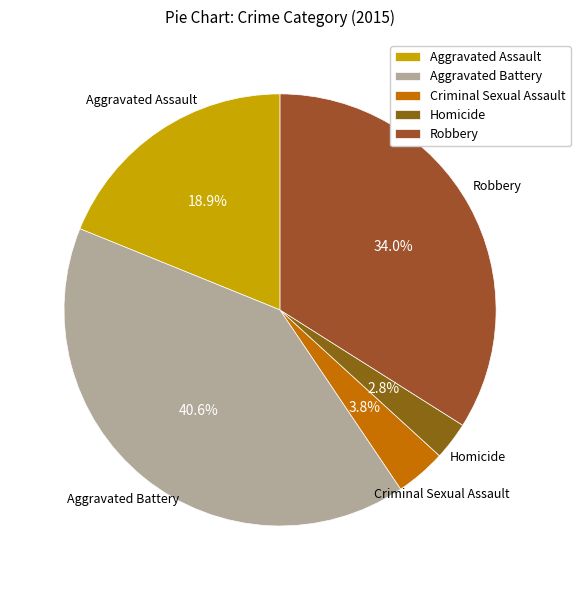

To the nearest percent, what portion does Homicide represent?

3%